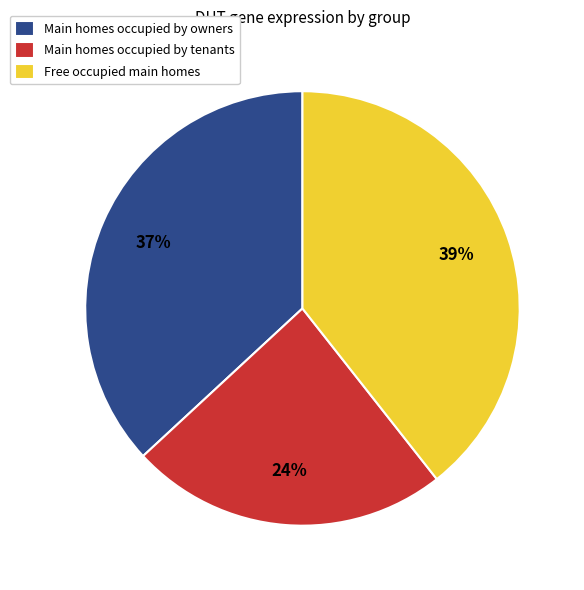

What is the ratio of the value at Main homes occupied by tenants to the value at Free occupied main homes?

0.6